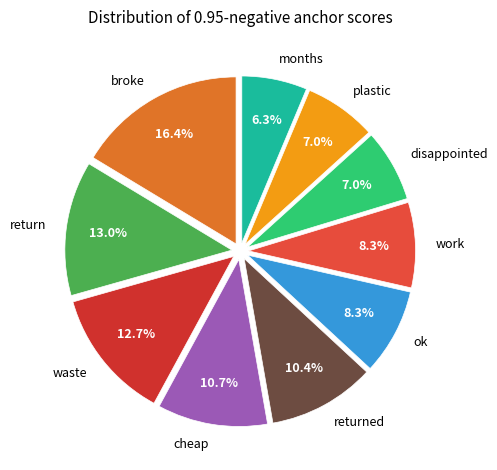

What is the total percentage of months and work?

14.6%